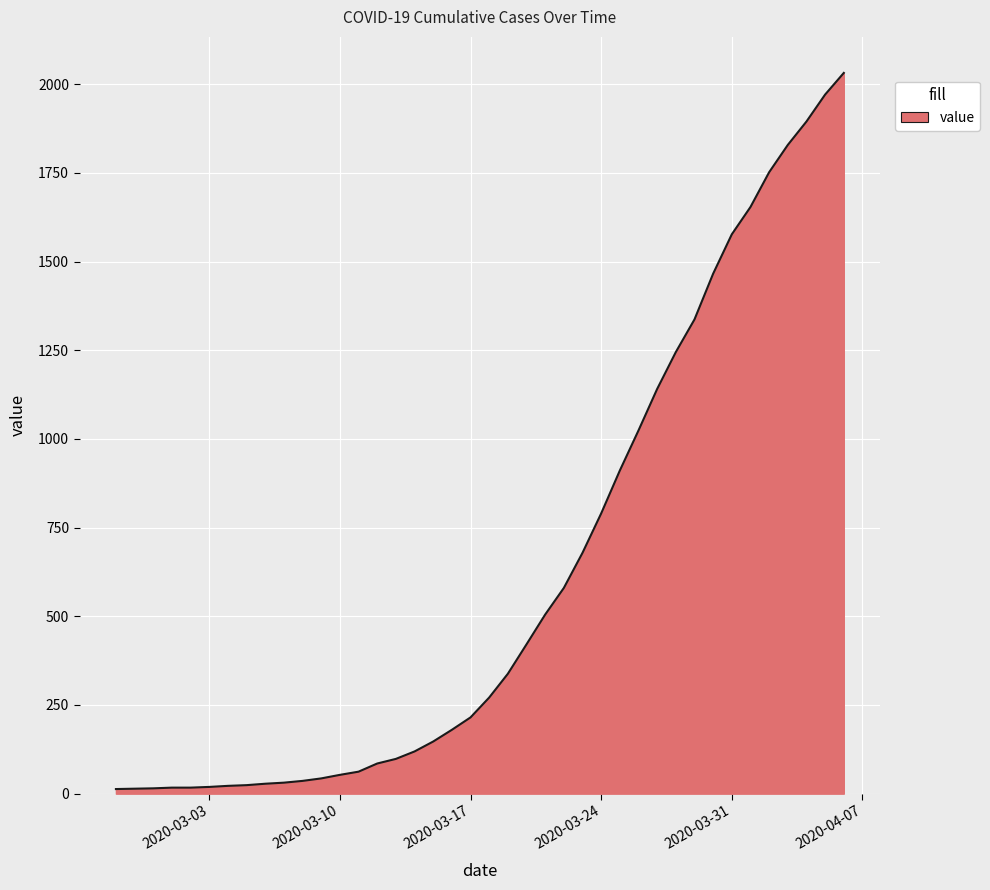

What is the greatest value displayed?

2032